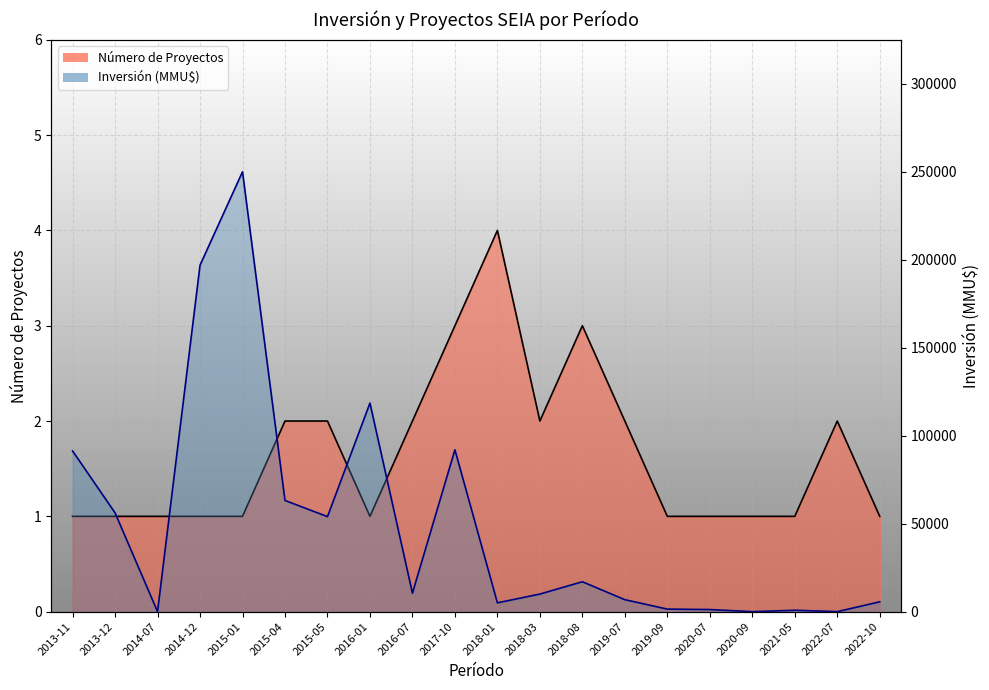

Reading right to left, extract all data points from this chart.

Número de Proyectos: 1	2	1	1	1	1	2	3	2	4	3	2	1	2	2	1	1	1	1	1
Inversión Total (MMU$): 5600	0	800	0	1200	1450	6800	17000	10000	5000	92000	10511	118526	54000	63202	250000	196900	0	56146	91325